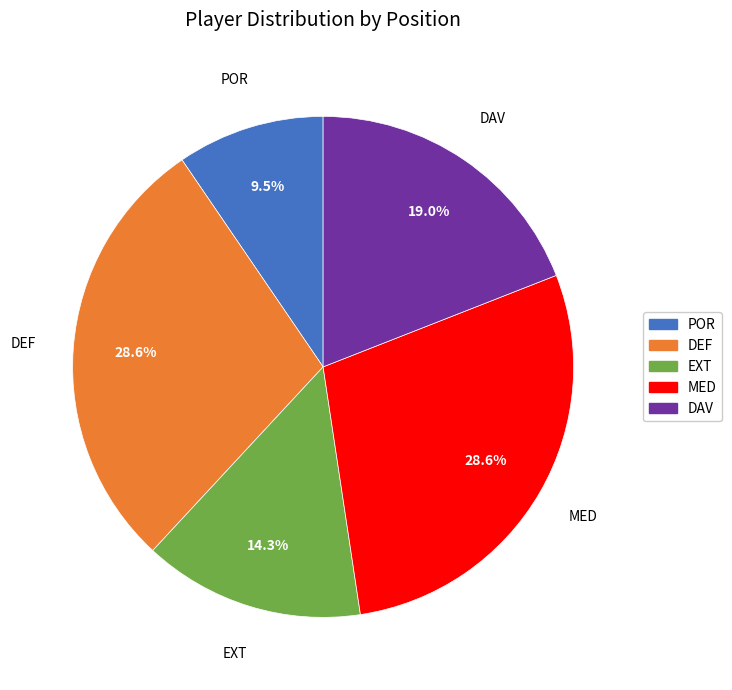

Which slice is the smallest?

POR